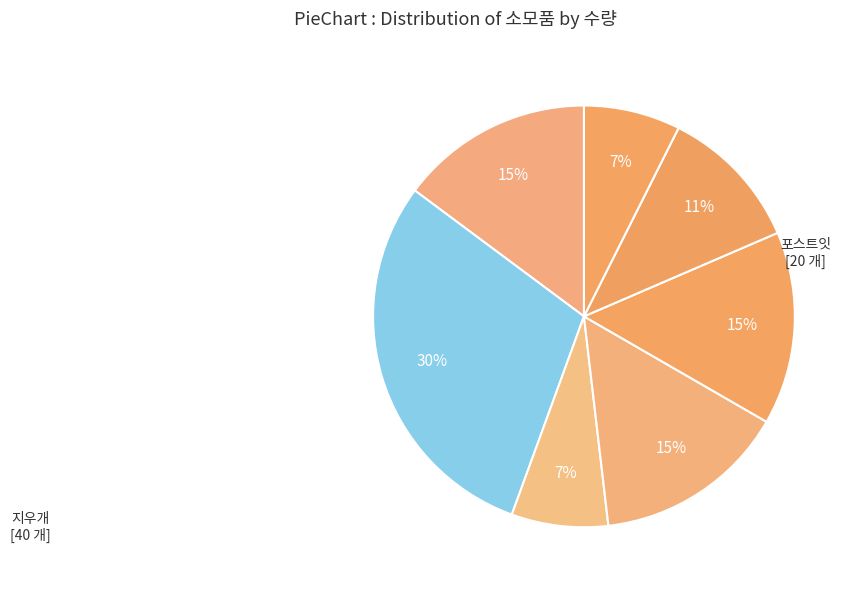

Is there a majority slice in this chart?

No